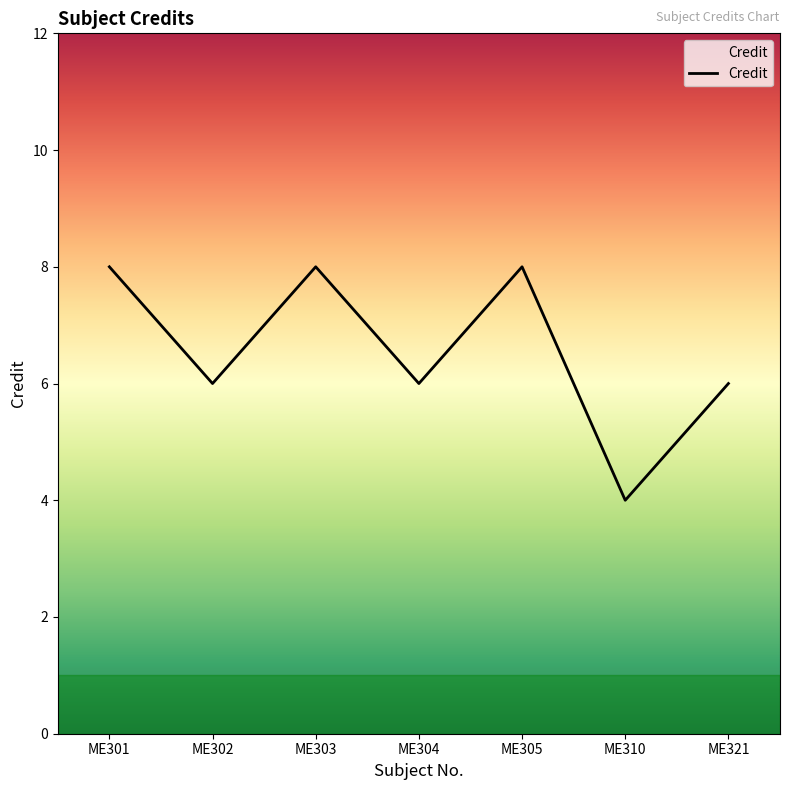

Between ME321 and ME301, which is larger?

ME301